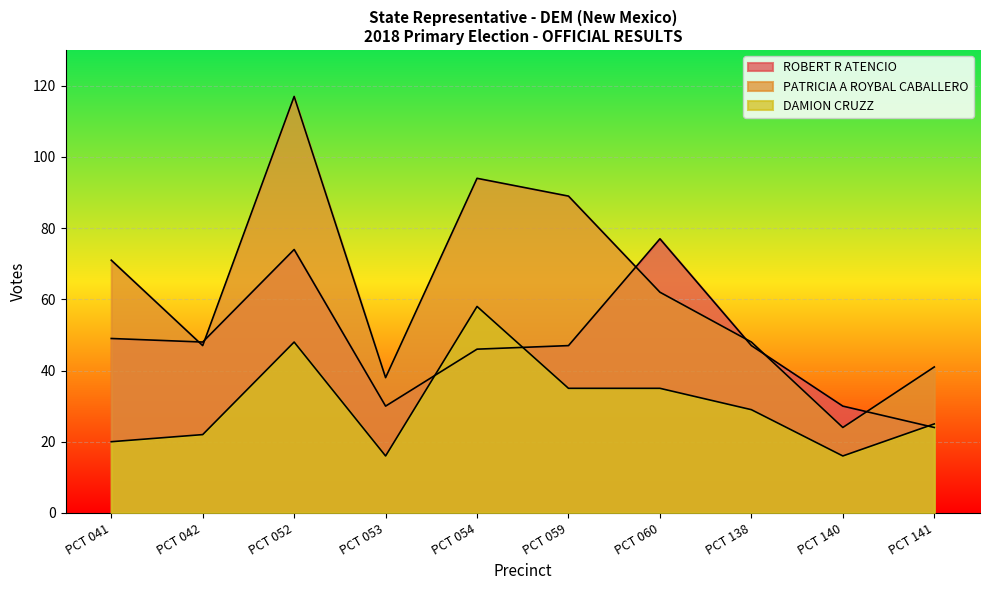

Which series ends up on top after the final intersection of DAMION CRUZZ and ROBERT R ATENCIO?

DAMION CRUZZ